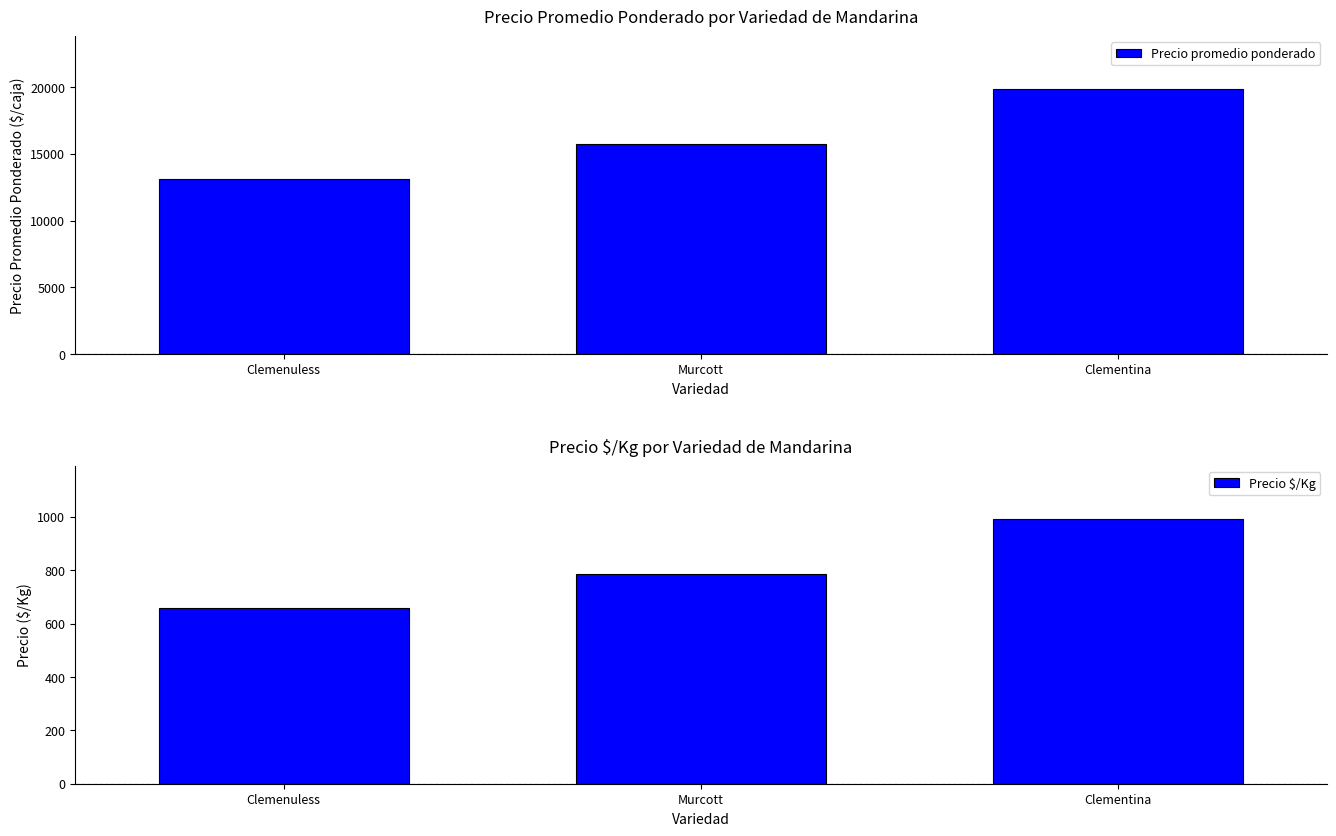

Which series has the largest range (max minus min)?

Precio promedio ponderado